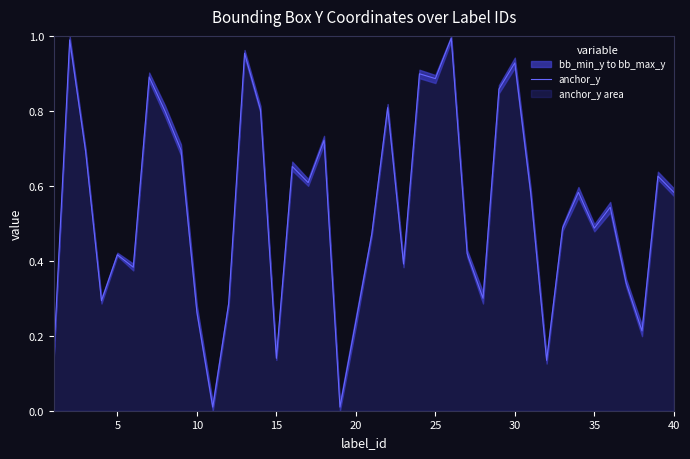

How many points are lower than both their immediate neighbors (excluding endpoints)?

12